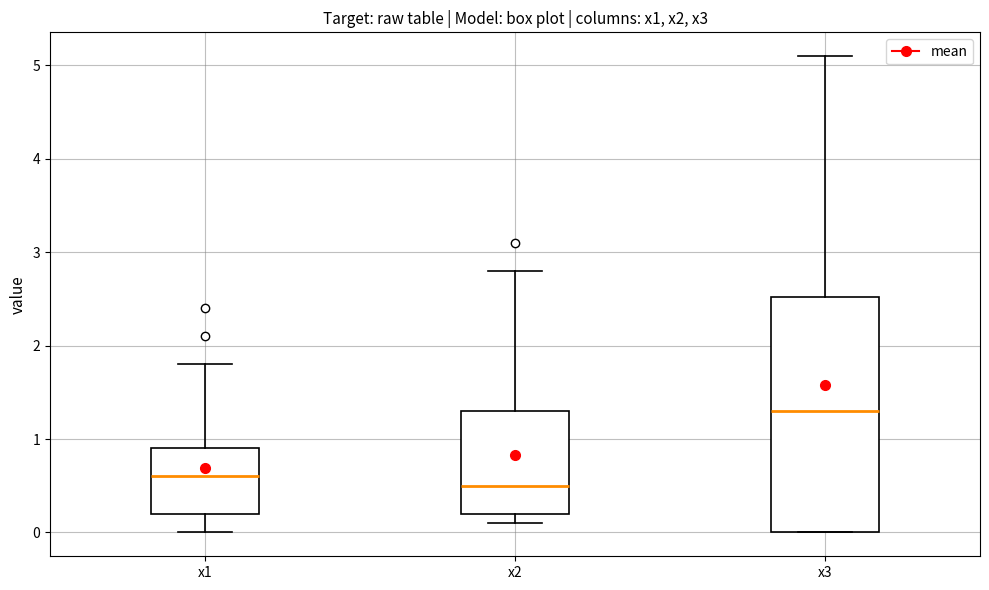

Which box is the tallest, from its lower edge to its upper edge?

x3